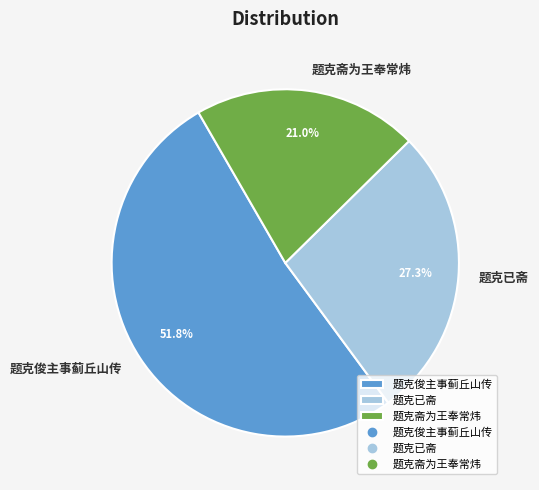

Combined, do 题克斋为王奉常炜 and 题克已斋 account for over 50%?

No